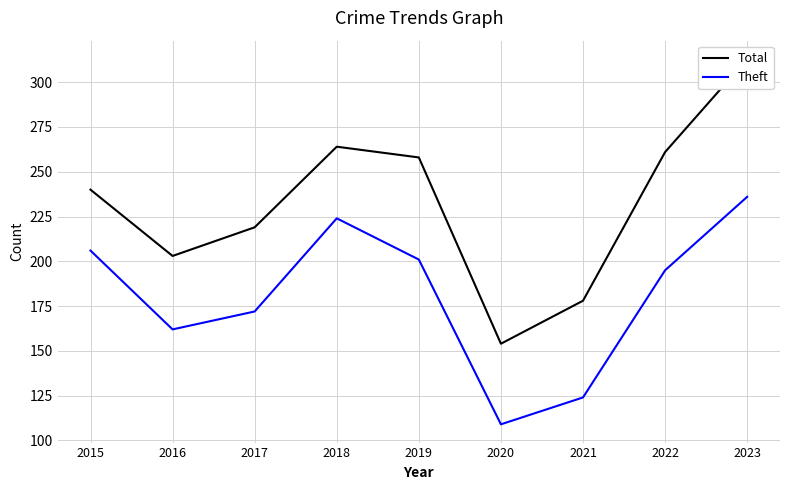

What is the average value of the Theft series?

181